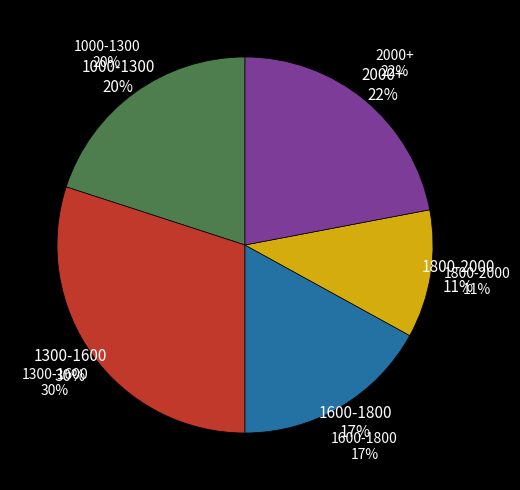

To the nearest percent, what portion does 1600-1800 represent?

17%